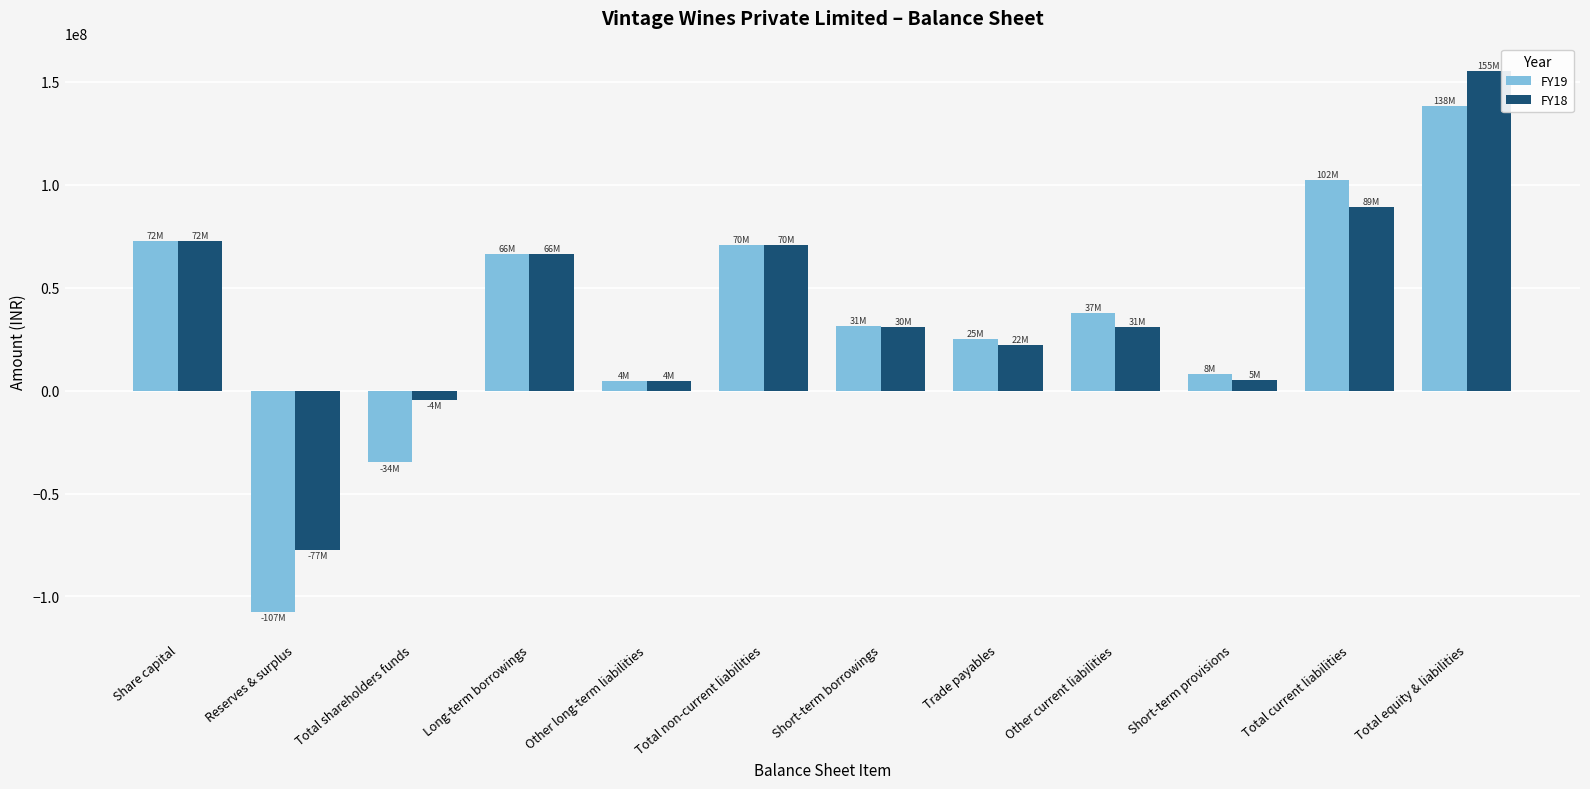

How many data points does each series have?

12